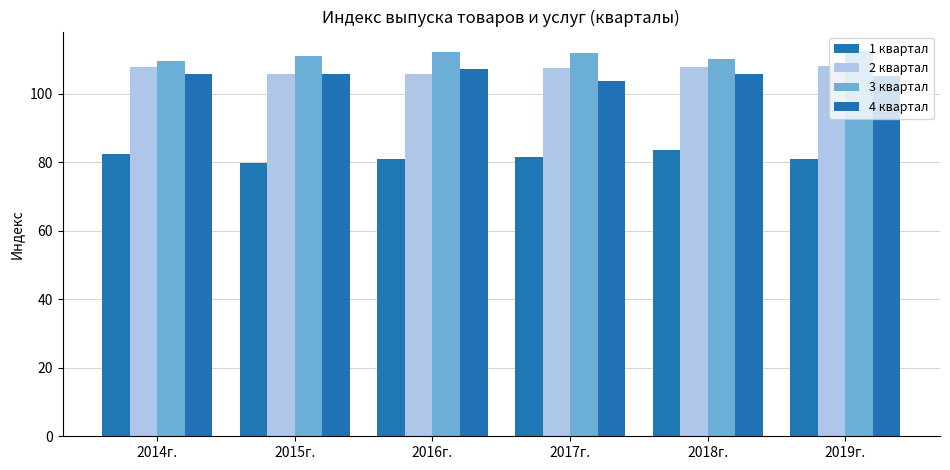

Reading left to right, list all the values displayed in this chart.

1 квартал: 82.3	79.6	80.8	81.5	83.4	80.8
2 квартал: 107.6	105.7	105.6	107.4	107.6	108.1
3 квартал: 109.6	110.8	112.1	111.7	110.0	112.5
4 квартал: 105.6	105.8	107.2	103.6	105.6	105.0